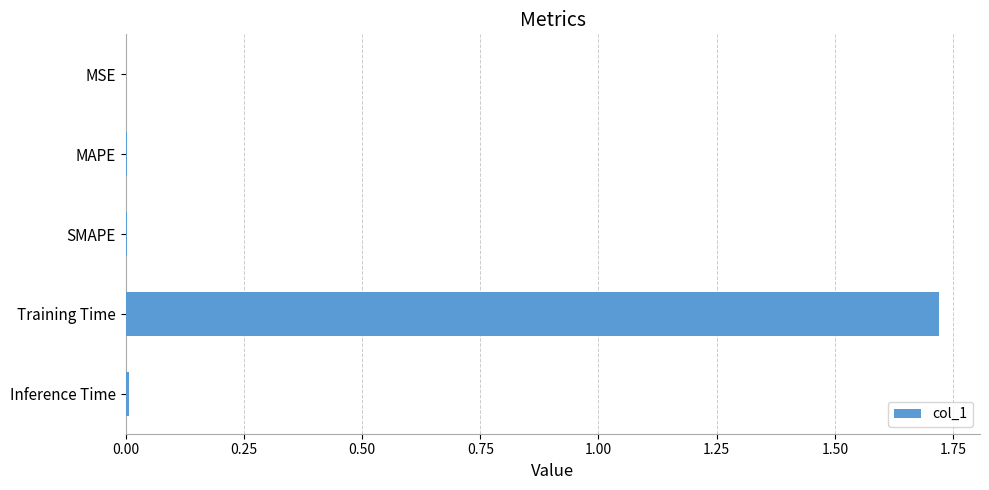

At which category does the chart reach its peak across all series?

Training Time